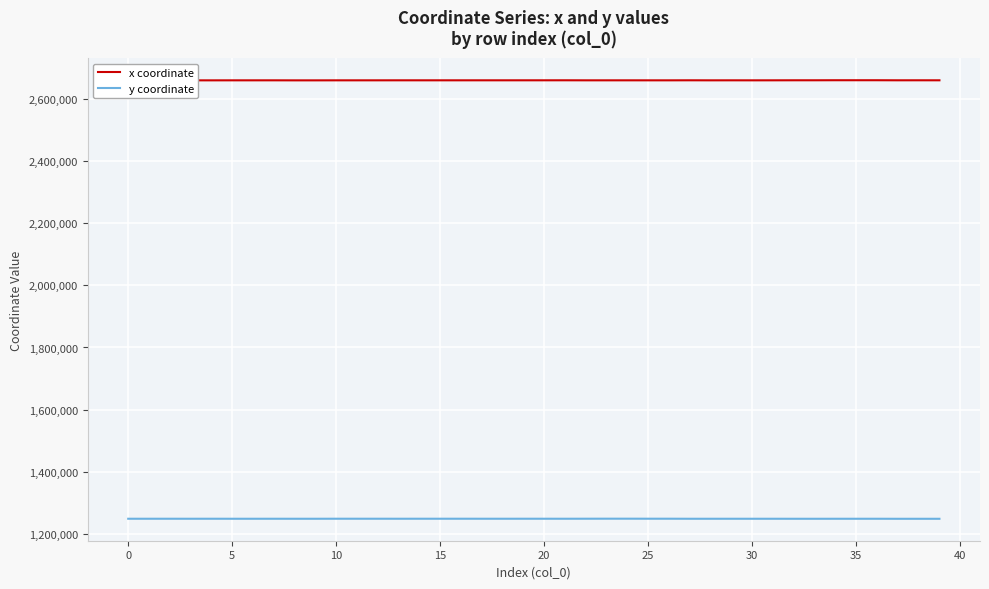

Rank the series by their maximum value, from lowest to highest.

y coordinate, x coordinate